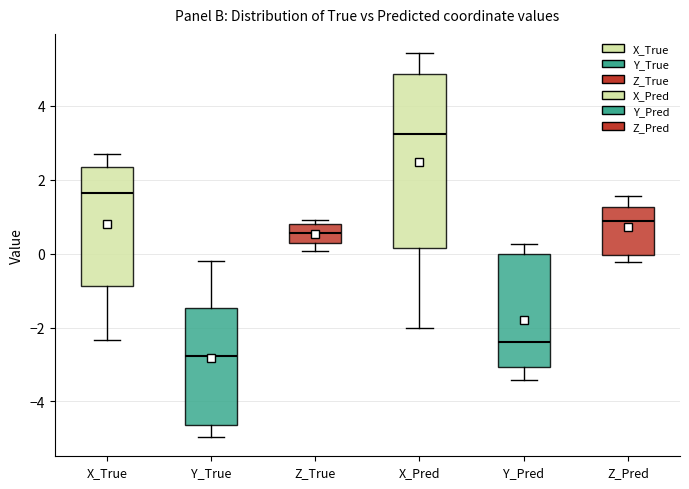

Reading left to right, read every box against the y-axis: the position of its median line, the range the box covers, and the ends of its whiskers. The values are not printed on the chart, so give them approximately, as read against the axis.

X_True: median 1.6, box -0.8 to 2.4, whiskers -2.4 to 2.8
Y_True: median -2.8, box -4.6 to -1.4, whiskers -5.0 to -0.2
Z_True: median 0.6, box 0.2 to 0.8, whiskers 0.0 to 1.0
X_Pred: median 3.2, box 0.2 to 4.8, whiskers -2.0 to 5.4
Y_Pred: median -2.4, box -3.0 to 0.0, whiskers -3.4 to 0.2
Z_Pred: median 0.8, box 0.0 to 1.2, whiskers -0.2 to 1.6